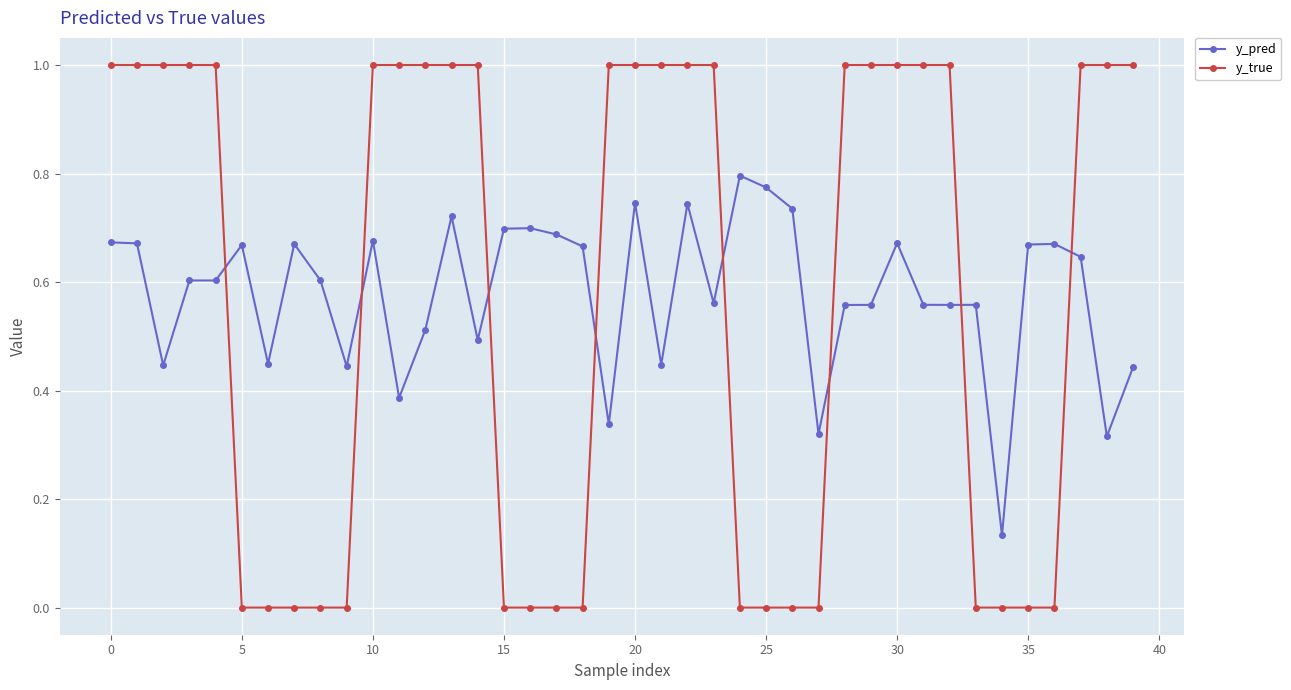

Which series has the widest spread of values?

y_true